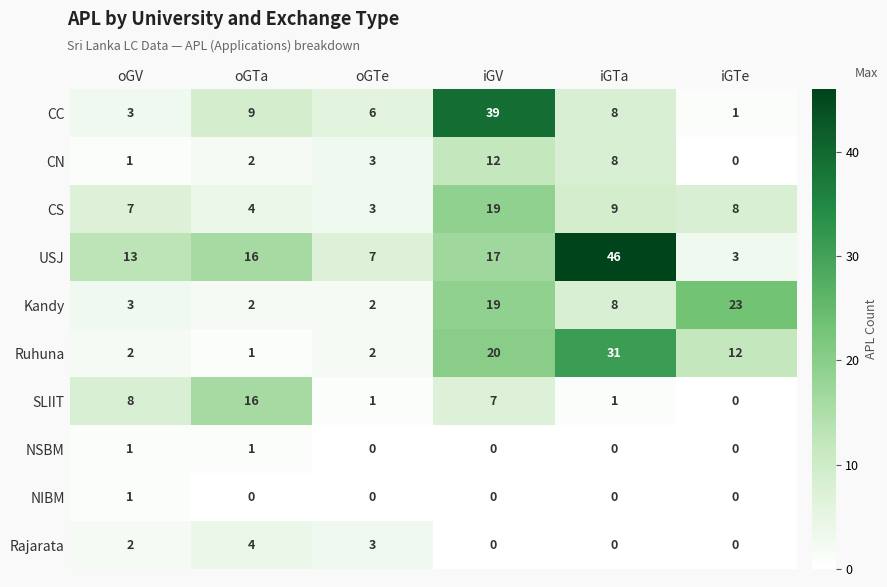

The value of CS at oGV is 4. True or false?

False